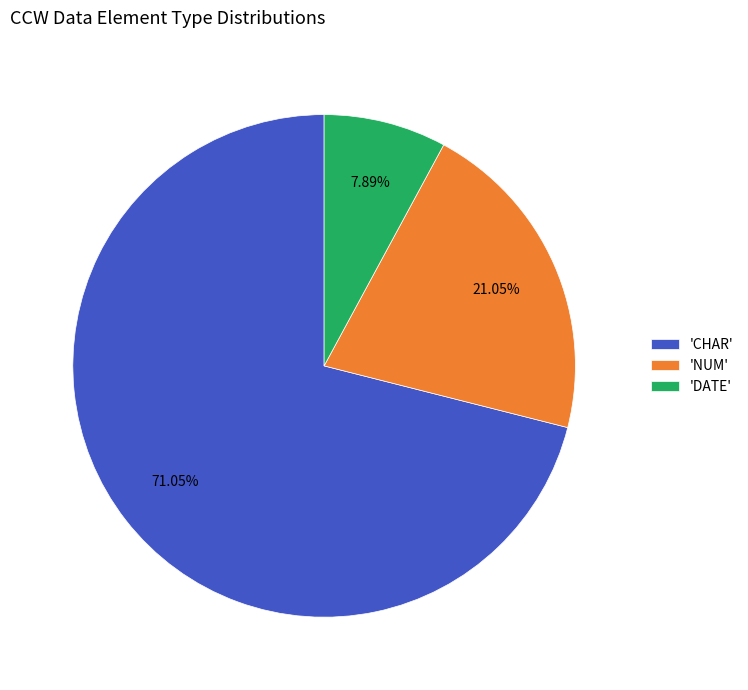

To the nearest percent, what is the average slice percentage?

33%